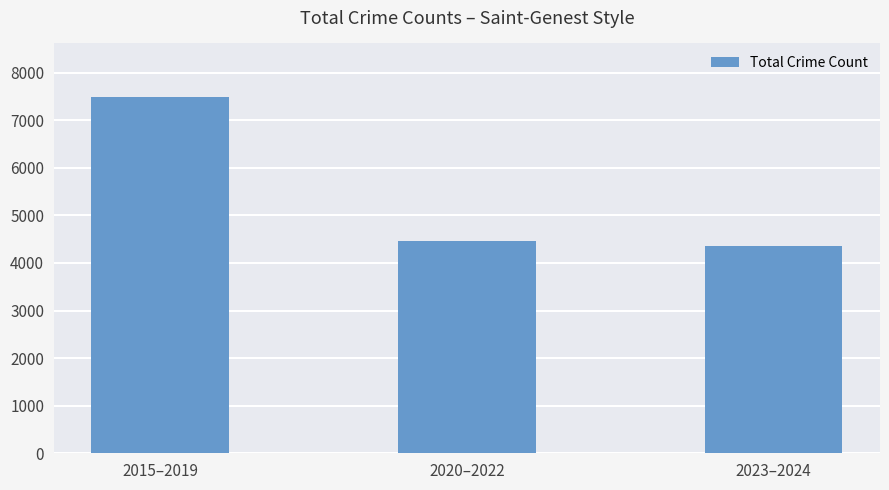

Rank the categories by value from lowest to highest.

2023–2024, 2020–2022, 2015–2019